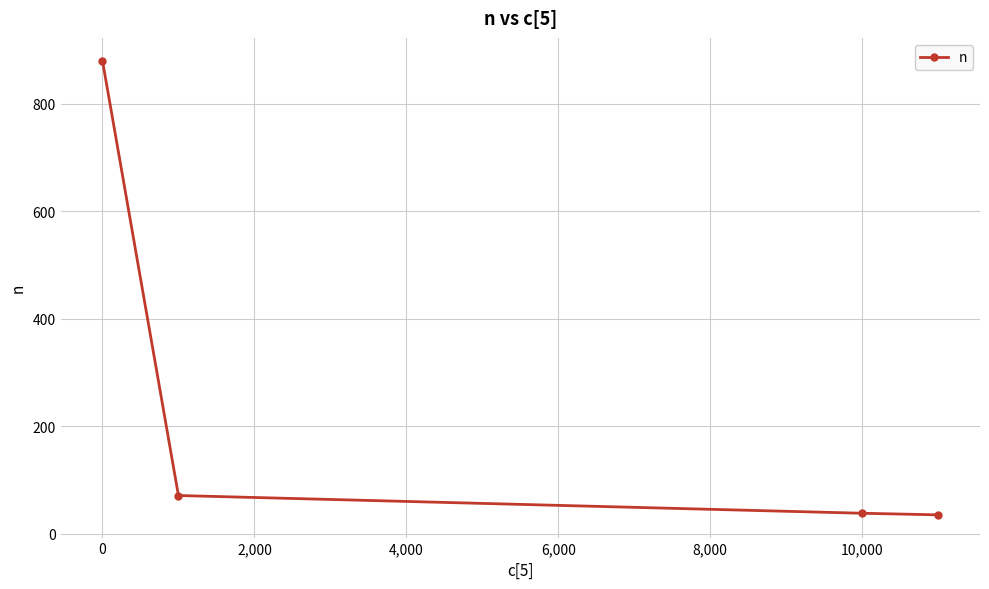

What is the sum of all values?

1024